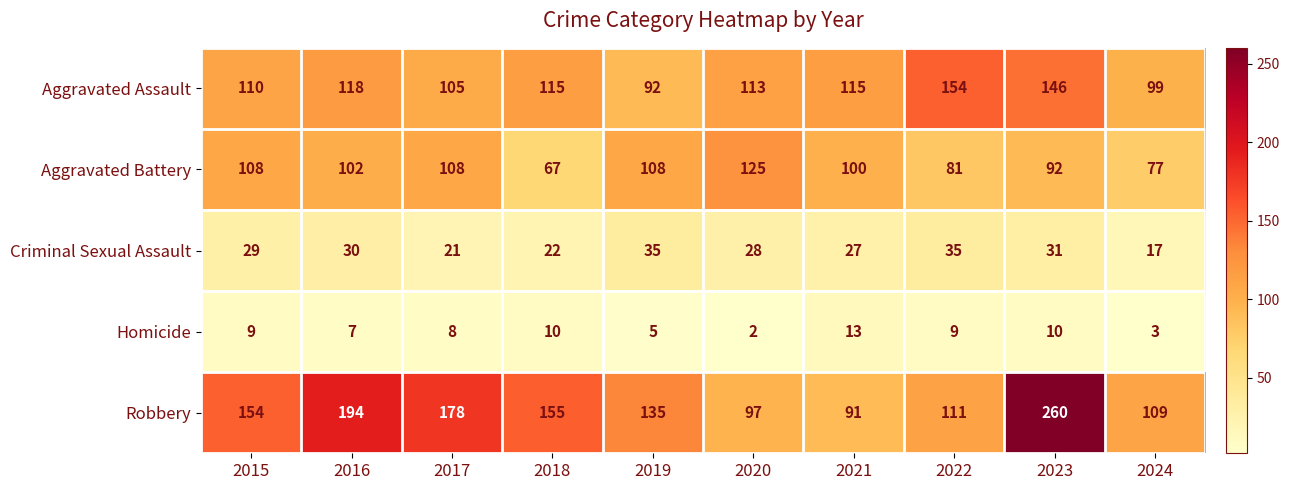

Where does the Aggravated Battery series first go above 102?

2015